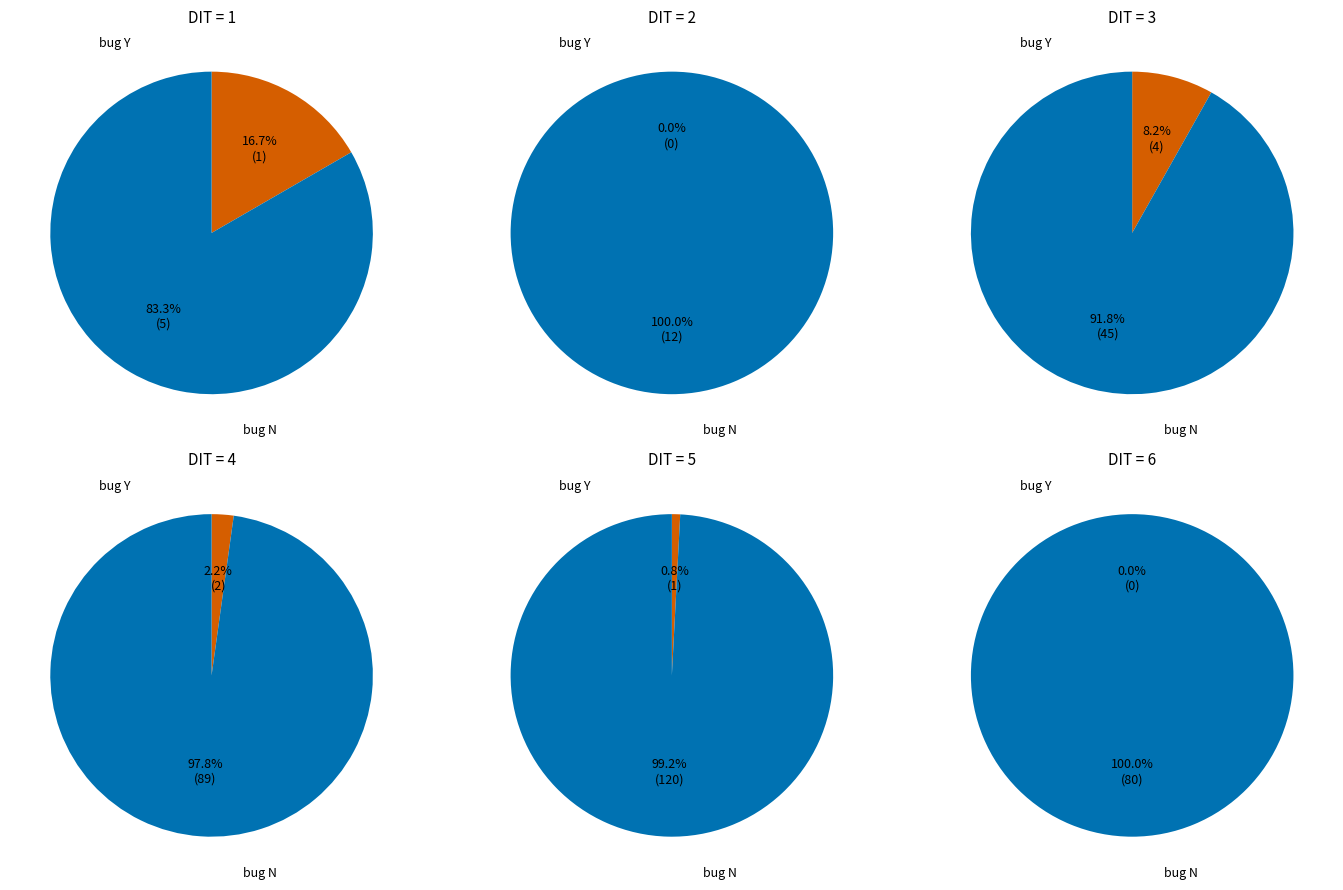

To the nearest percent, what percentage of the pie is 1?

12%